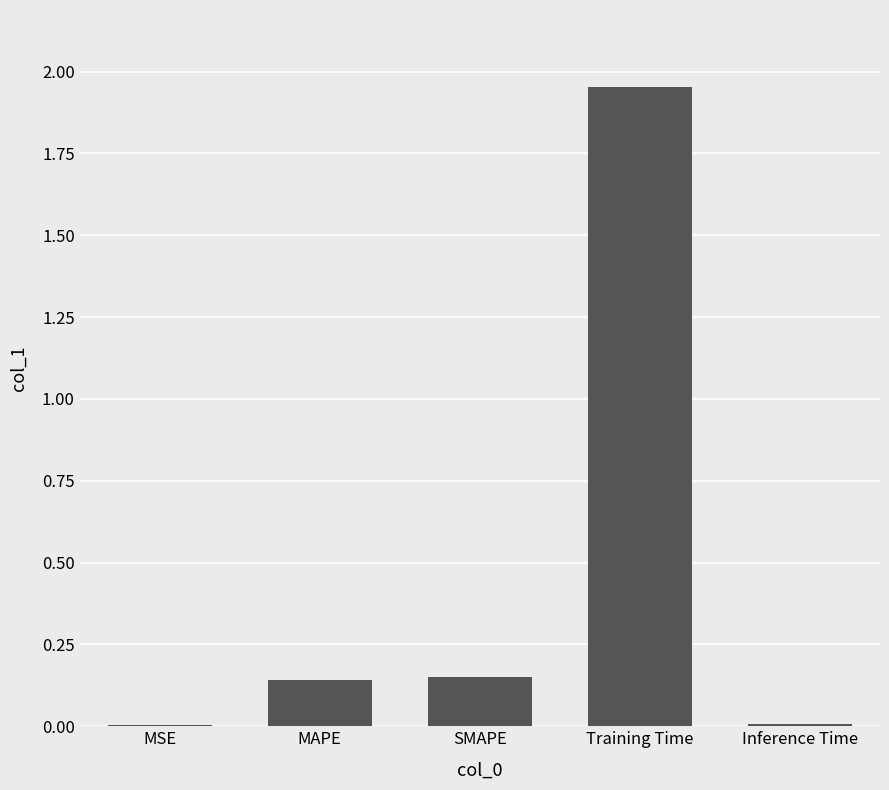

What is the change in value from MSE to Training Time?

+1.9